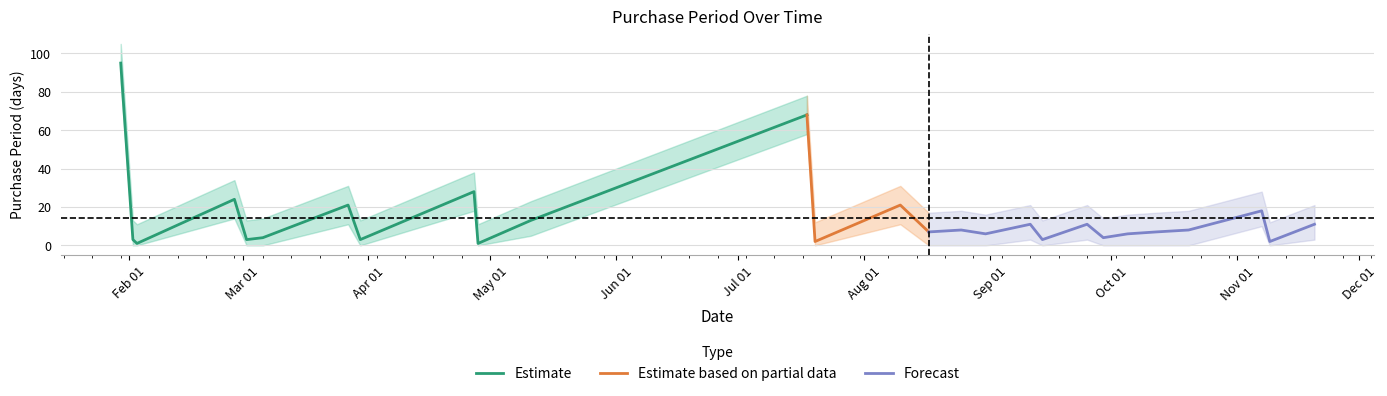

What is the difference between the PurchasePeriod values at 2017-07-18 and 2017-08-25?

60